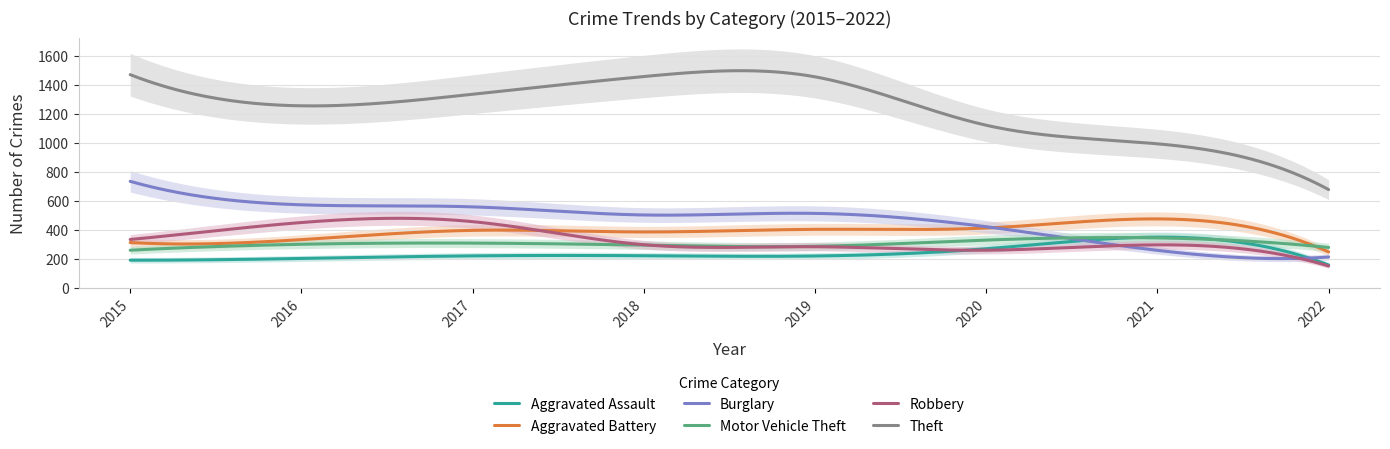

The value of Burglary at 2015 is 738. True or false?

True